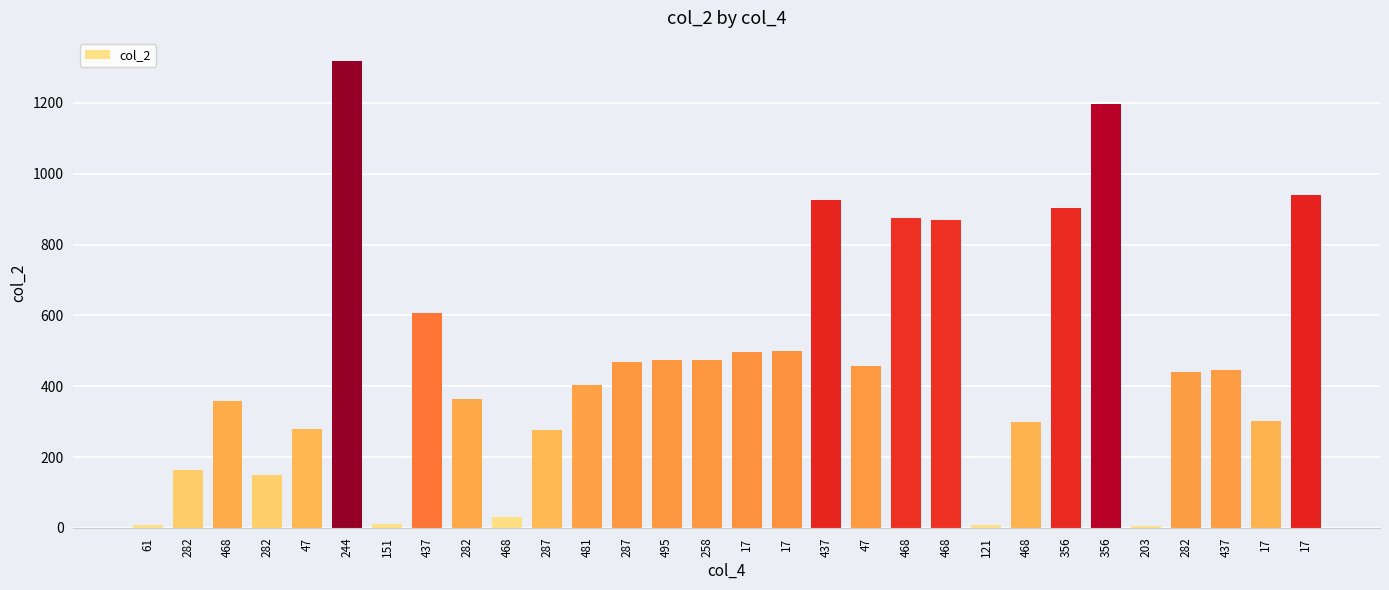

True or false: the data shows 874 at 468.

True